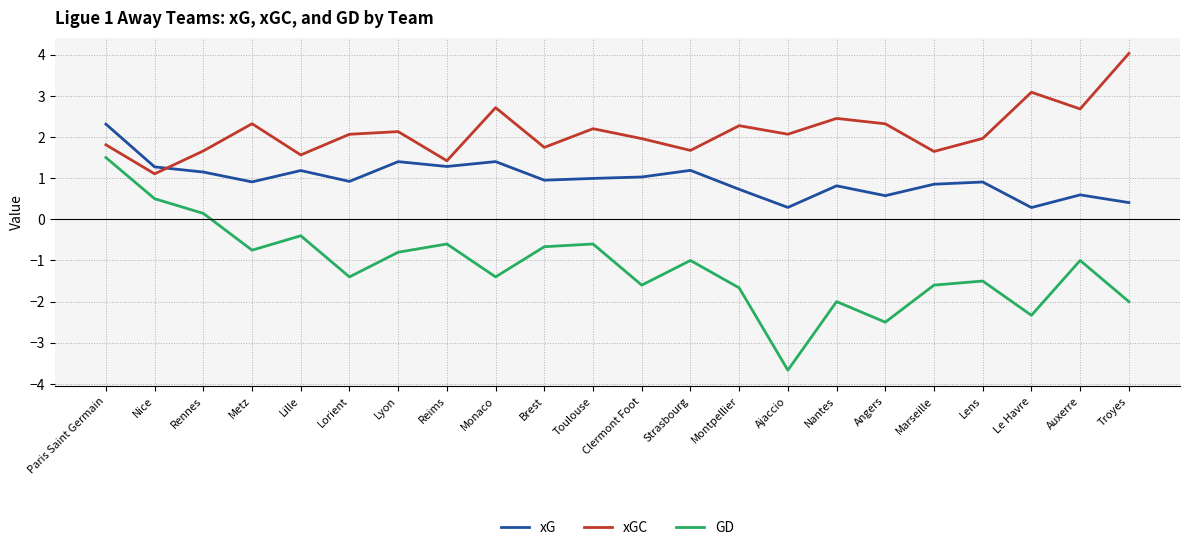

How many values in GD are above zero?

3